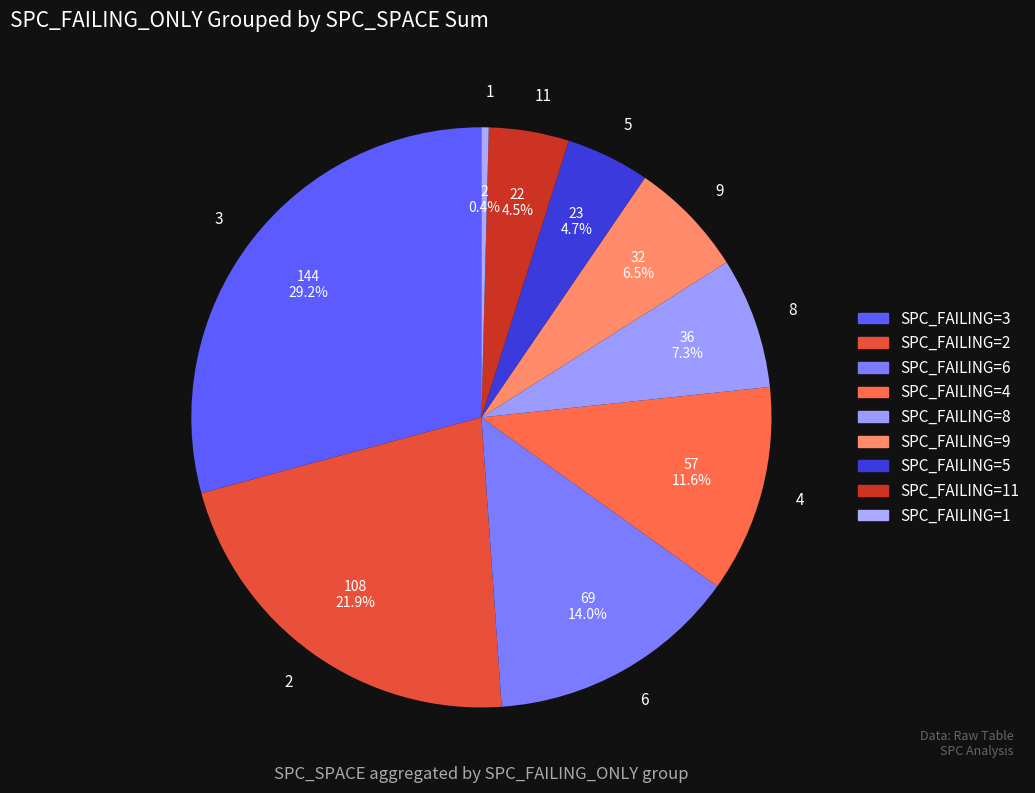

What portion of the pie excludes 5?

95.3%